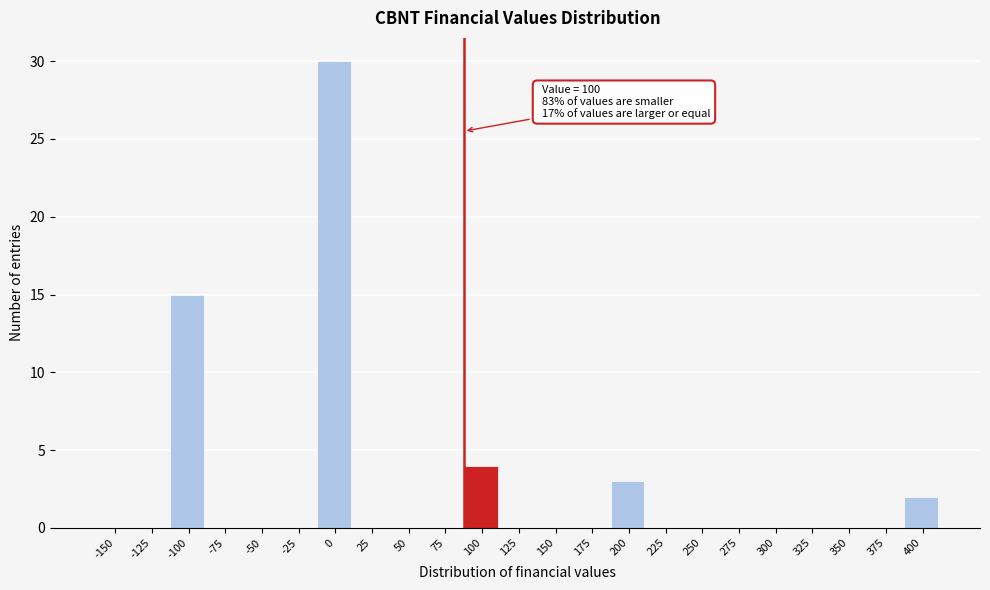

Reading left to right, what are all the values shown in this chart?

-150=0	-125=0	-100=15	-75=0	-50=0	-25=0	0=30	25=0	50=0	75=0	100=4	125=0	150=0	175=0	200=3	225=0	250=0	275=0	300=0	325=0	350=0	375=0	400=2